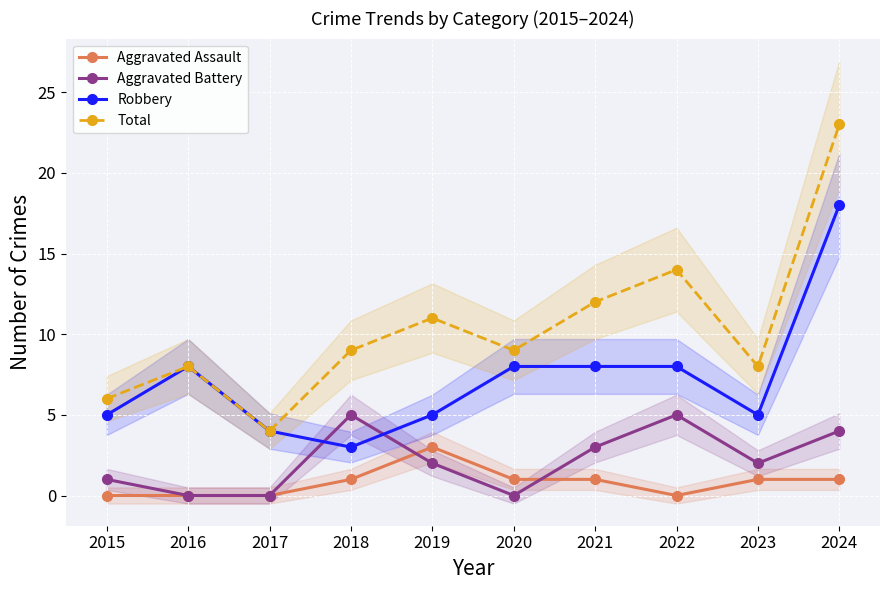

Which series has the widest spread of values?

Total